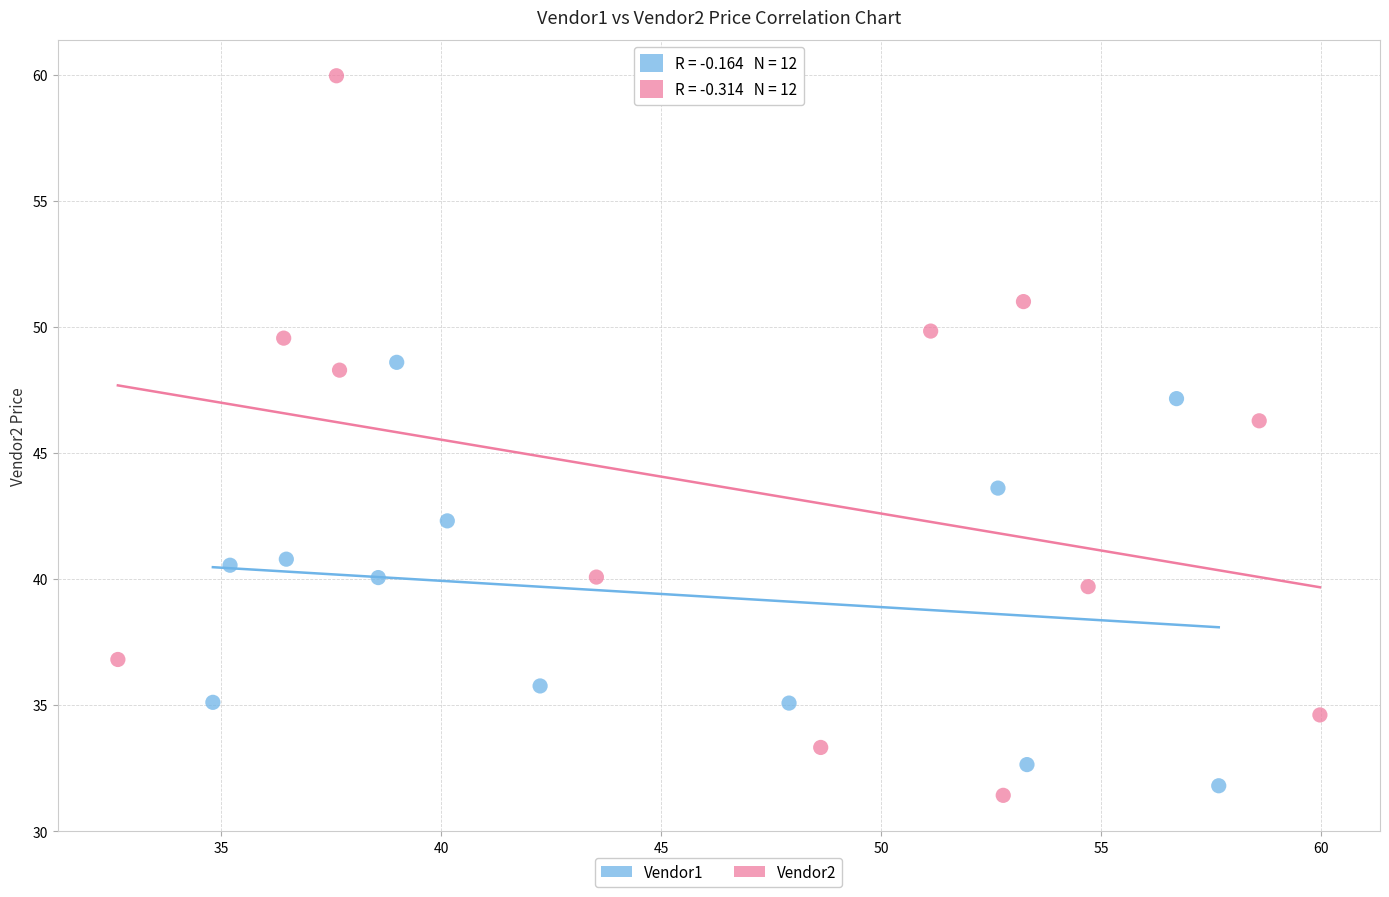

Which series has the largest Y range (max minus min)?

Vendor2